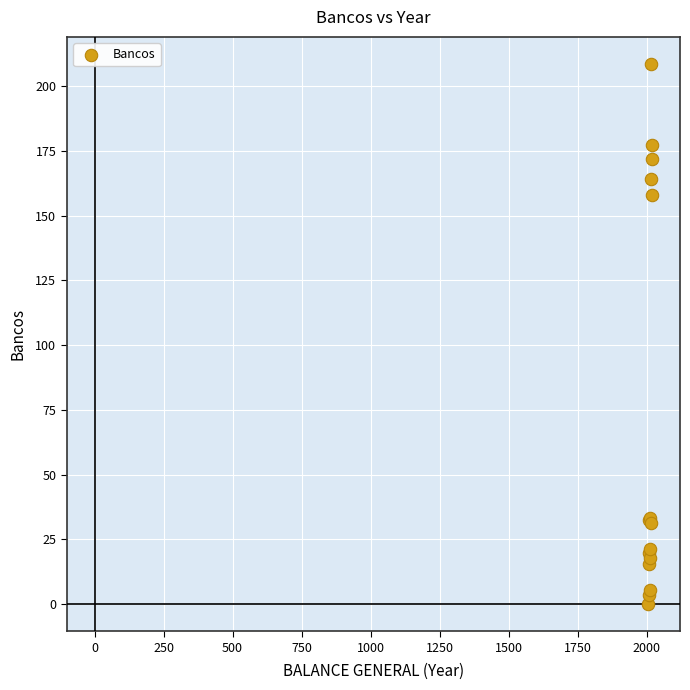

What Y value in the scatter plot is closest to 104?

157.8